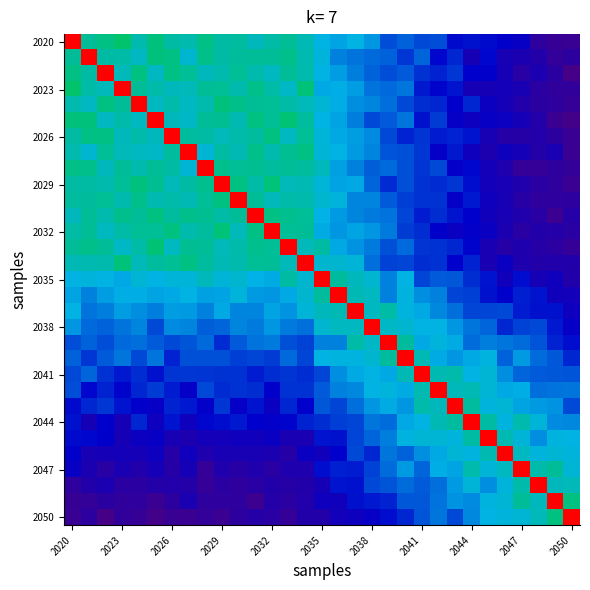

Reading left to right, transcribe all the data shown in this chart.

row_0: 1.2	0.6	0.6	0.6	0.6	0.6	0.6	0.6	0.6	0.6	0.6	0.5	0.6	0.6	0.5	0.5	0.5	0.5	0.4	0.3	0.4	0.3	0.3	0.3	0.3	0.3	0.2	0.2	0.1	0.1	0.1
row_1: 0.6	1.2	0.6	0.6	0.5	0.6	0.6	0.5	0.6	0.6	0.6	0.6	0.6	0.6	0.6	0.5	0.4	0.4	0.4	0.4	0.3	0.4	0.2	0.3	0.2	0.2	0.2	0.2	0.1	0.1	0.1
row_2: 0.6	0.6	1.2	0.5	0.6	0.5	0.6	0.6	0.5	0.6	0.6	0.6	0.5	0.6	0.6	0.5	0.5	0.4	0.4	0.3	0.4	0.3	0.3	0.3	0.2	0.2	0.2	0.1	0.2	0.1	0.0
row_3: 0.6	0.6	0.5	1.2	0.6	0.6	0.5	0.5	0.6	0.6	0.6	0.6	0.6	0.5	0.6	0.5	0.5	0.5	0.4	0.4	0.4	0.3	0.2	0.3	0.2	0.2	0.2	0.2	0.1	0.1	0.1
row_4: 0.6	0.5	0.6	0.6	1.2	0.5	0.6	0.5	0.6	0.6	0.6	0.6	0.6	0.6	0.5	0.5	0.5	0.4	0.4	0.4	0.3	0.3	0.3	0.2	0.3	0.2	0.2	0.1	0.1	0.1	0.1
row_5: 0.6	0.6	0.5	0.6	0.5	1.2	0.5	0.5	0.6	0.6	0.6	0.6	0.6	0.6	0.6	0.5	0.5	0.4	0.3	0.4	0.4	0.3	0.3	0.2	0.2	0.2	0.2	0.2	0.1	0.1	0.0
row_6: 0.6	0.6	0.6	0.5	0.6	0.5	1.2	0.6	0.6	0.5	0.6	0.6	0.6	0.5	0.6	0.5	0.5	0.5	0.4	0.3	0.3	0.3	0.3	0.3	0.3	0.2	0.1	0.1	0.1	0.1	0.1
row_7: 0.6	0.5	0.6	0.5	0.5	0.5	0.6	1.2	0.5	0.6	0.5	0.6	0.6	0.6	0.6	0.5	0.5	0.4	0.4	0.4	0.4	0.3	0.2	0.3	0.2	0.2	0.2	0.2	0.1	0.2	0.1
row_8: 0.6	0.6	0.5	0.6	0.6	0.6	0.6	0.5	1.2	0.6	0.6	0.6	0.6	0.6	0.6	0.5	0.5	0.4	0.4	0.4	0.4	0.3	0.3	0.2	0.3	0.2	0.1	0.1	0.1	0.1	0.1
row_9: 0.6	0.6	0.6	0.6	0.6	0.6	0.5	0.6	0.6	1.2	0.6	0.6	0.6	0.5	0.5	0.5	0.5	0.5	0.4	0.3	0.3	0.3	0.3	0.3	0.3	0.2	0.2	0.1	0.1	0.1	0.1
row_10: 0.6	0.6	0.6	0.6	0.6	0.6	0.6	0.5	0.6	0.6	1.2	0.6	0.5	0.6	0.6	0.5	0.5	0.4	0.4	0.4	0.3	0.3	0.3	0.2	0.3	0.2	0.2	0.1	0.1	0.1	0.1
row_11: 0.5	0.6	0.6	0.6	0.6	0.6	0.6	0.6	0.6	0.6	0.6	1.2	0.6	0.6	0.6	0.5	0.4	0.4	0.4	0.4	0.3	0.3	0.3	0.3	0.2	0.2	0.2	0.1	0.1	0.1	0.1
row_12: 0.6	0.6	0.5	0.6	0.6	0.6	0.6	0.6	0.6	0.6	0.5	0.6	1.2	0.6	0.6	0.5	0.4	0.5	0.4	0.4	0.3	0.3	0.2	0.2	0.2	0.2	0.2	0.1	0.1	0.1	0.1
row_13: 0.6	0.6	0.6	0.5	0.6	0.6	0.5	0.6	0.6	0.5	0.6	0.6	0.6	1.2	0.5	0.6	0.5	0.4	0.4	0.4	0.4	0.3	0.3	0.3	0.2	0.2	0.1	0.1	0.1	0.1	0.1
row_14: 0.5	0.6	0.6	0.6	0.5	0.6	0.6	0.6	0.6	0.5	0.6	0.6	0.6	0.5	1.2	0.5	0.5	0.5	0.4	0.3	0.3	0.3	0.3	0.2	0.3	0.2	0.2	0.1	0.1	0.1	0.1
row_15: 0.5	0.5	0.5	0.5	0.5	0.5	0.5	0.5	0.5	0.5	0.5	0.5	0.5	0.6	0.5	1.2	0.6	0.5	0.5	0.4	0.5	0.3	0.4	0.4	0.3	0.3	0.2	0.3	0.2	0.2	0.1
row_16: 0.5	0.4	0.5	0.5	0.5	0.5	0.5	0.5	0.5	0.5	0.5	0.4	0.4	0.5	0.5	0.6	1.2	0.5	0.5	0.4	0.5	0.4	0.4	0.3	0.3	0.3	0.2	0.3	0.3	0.2	0.2
row_17: 0.5	0.4	0.4	0.5	0.4	0.4	0.5	0.4	0.4	0.5	0.4	0.4	0.5	0.4	0.5	0.5	0.5	1.2	0.5	0.6	0.5	0.5	0.4	0.4	0.3	0.3	0.3	0.3	0.3	0.3	0.2
row_18: 0.4	0.4	0.4	0.4	0.4	0.3	0.4	0.4	0.4	0.4	0.4	0.4	0.4	0.4	0.4	0.5	0.5	0.5	1.2	0.5	0.5	0.5	0.5	0.4	0.4	0.4	0.3	0.3	0.3	0.3	0.2
row_19: 0.3	0.4	0.3	0.4	0.4	0.4	0.3	0.4	0.4	0.3	0.4	0.4	0.4	0.4	0.3	0.4	0.4	0.6	0.5	1.2	0.6	0.5	0.5	0.5	0.4	0.4	0.4	0.4	0.4	0.3	0.3
row_20: 0.4	0.3	0.4	0.4	0.3	0.4	0.3	0.4	0.4	0.3	0.3	0.3	0.3	0.4	0.3	0.5	0.5	0.5	0.5	0.6	1.2	0.5	0.5	0.4	0.5	0.5	0.4	0.4	0.4	0.4	0.3
row_21: 0.3	0.4	0.3	0.3	0.3	0.3	0.3	0.3	0.3	0.3	0.3	0.3	0.3	0.3	0.3	0.3	0.4	0.5	0.5	0.5	0.5	1.2	0.6	0.6	0.5	0.5	0.4	0.4	0.4	0.4	0.4
row_22: 0.3	0.2	0.3	0.2	0.3	0.3	0.3	0.2	0.3	0.3	0.3	0.3	0.2	0.3	0.3	0.4	0.4	0.4	0.5	0.5	0.5	0.6	1.2	0.5	0.5	0.5	0.5	0.5	0.4	0.4	0.4
row_23: 0.3	0.3	0.3	0.3	0.2	0.2	0.3	0.3	0.2	0.3	0.2	0.3	0.2	0.3	0.2	0.4	0.3	0.4	0.4	0.5	0.4	0.6	0.5	1.2	0.6	0.5	0.5	0.5	0.4	0.4	0.3
row_24: 0.3	0.2	0.2	0.2	0.3	0.2	0.3	0.2	0.3	0.3	0.3	0.2	0.2	0.2	0.3	0.3	0.3	0.3	0.4	0.4	0.5	0.5	0.5	0.6	1.2	0.6	0.5	0.6	0.5	0.4	0.4
row_25: 0.3	0.2	0.2	0.2	0.2	0.2	0.2	0.2	0.2	0.2	0.2	0.2	0.2	0.2	0.2	0.3	0.3	0.3	0.4	0.4	0.5	0.5	0.5	0.5	0.6	1.2	0.5	0.5	0.4	0.5	0.5
row_26: 0.2	0.2	0.2	0.2	0.2	0.2	0.1	0.2	0.1	0.2	0.2	0.2	0.2	0.1	0.2	0.2	0.2	0.3	0.3	0.4	0.4	0.4	0.5	0.5	0.5	0.5	1.2	0.5	0.5	0.5	0.5
row_27: 0.2	0.2	0.1	0.2	0.1	0.2	0.1	0.2	0.1	0.1	0.1	0.1	0.1	0.1	0.1	0.3	0.3	0.3	0.3	0.4	0.4	0.4	0.5	0.5	0.6	0.5	0.5	1.2	0.6	0.6	0.5
row_28: 0.1	0.1	0.2	0.1	0.1	0.1	0.1	0.1	0.1	0.1	0.1	0.1	0.1	0.1	0.1	0.2	0.3	0.3	0.3	0.4	0.4	0.4	0.4	0.4	0.5	0.4	0.5	0.6	1.2	0.5	0.5
row_29: 0.1	0.1	0.1	0.1	0.1	0.1	0.1	0.2	0.1	0.1	0.1	0.1	0.1	0.1	0.1	0.2	0.2	0.3	0.3	0.3	0.4	0.4	0.4	0.4	0.4	0.5	0.5	0.6	0.5	1.2	0.6
row_30: 0.1	0.1	0.0	0.1	0.1	0.0	0.1	0.1	0.1	0.1	0.1	0.1	0.1	0.1	0.1	0.1	0.2	0.2	0.2	0.3	0.3	0.4	0.4	0.3	0.4	0.5	0.5	0.5	0.5	0.6	1.2